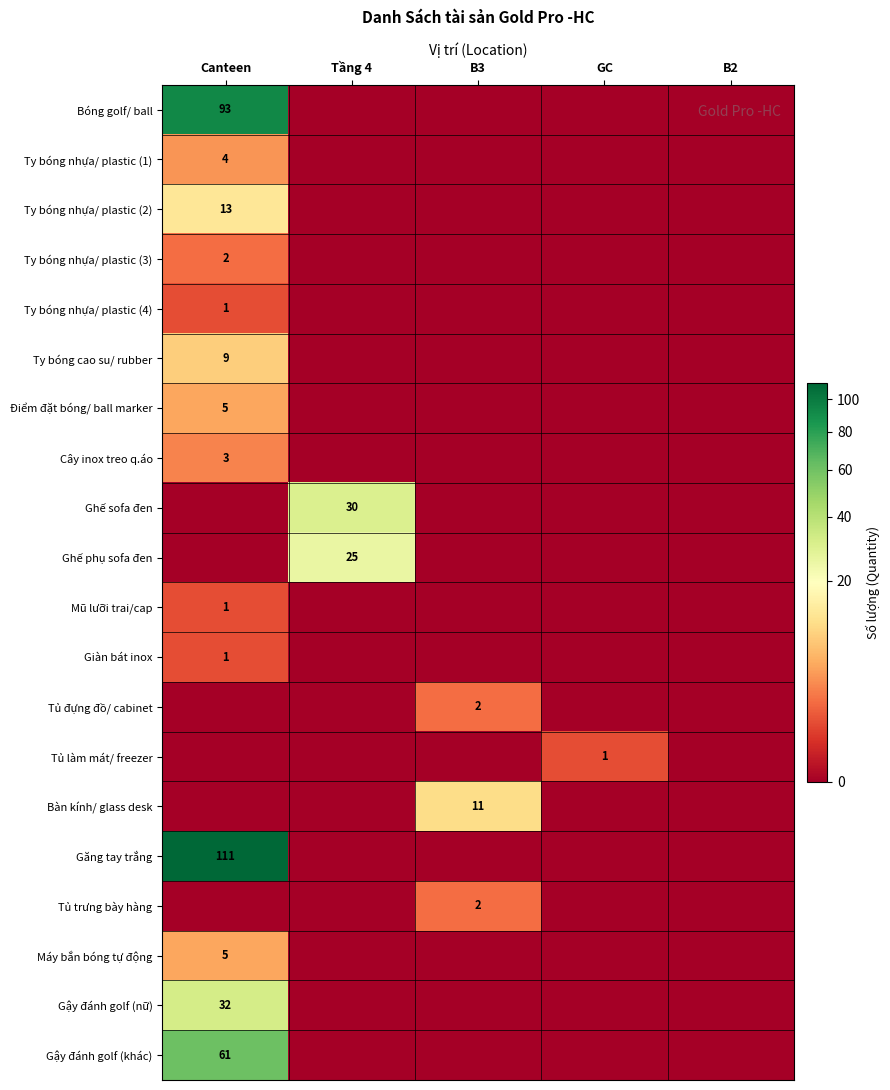

Between Canteen and B2, which series saw the biggest shift?

Găng tay trắng